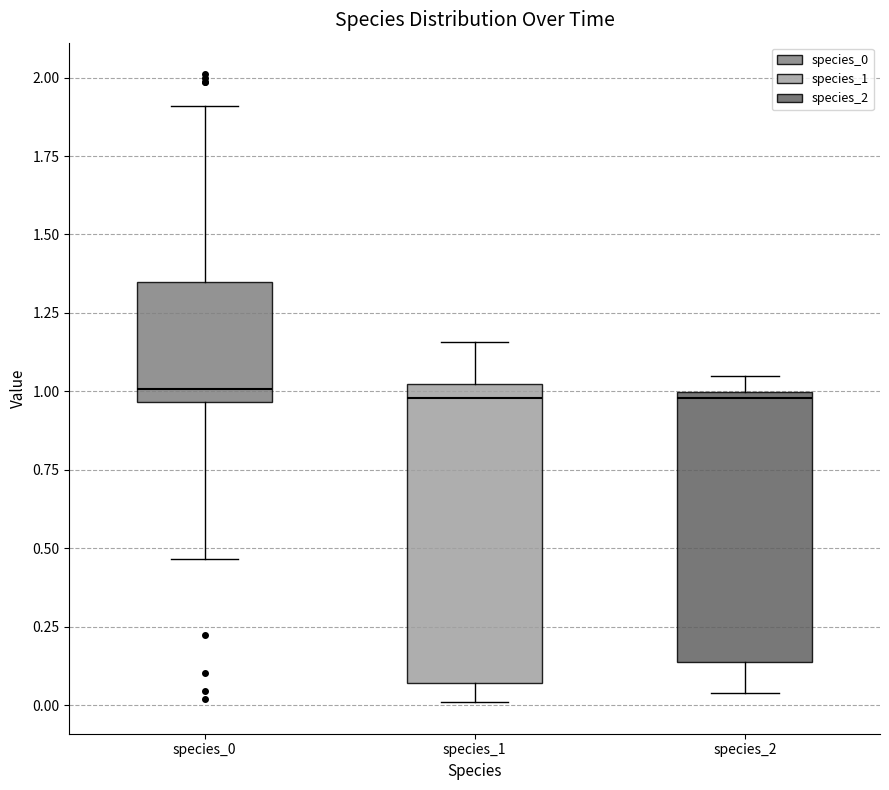

Reading left to right, read every box against the y-axis: the position of its median line, the range the box covers, and the ends of its whiskers. The values are not printed on the chart, so give them approximately, as read against the axis.

species_0: median 1.00, box 0.95 to 1.35, whiskers 0.45 to 1.90
species_1: median 1.00 (just below the box's upper edge), box 0.05 to 1.00, whiskers 0.00 to 1.15
species_2: median 1.00 (just below the box's upper edge), box 0.15 to 1.00, whiskers 0.05 to 1.05